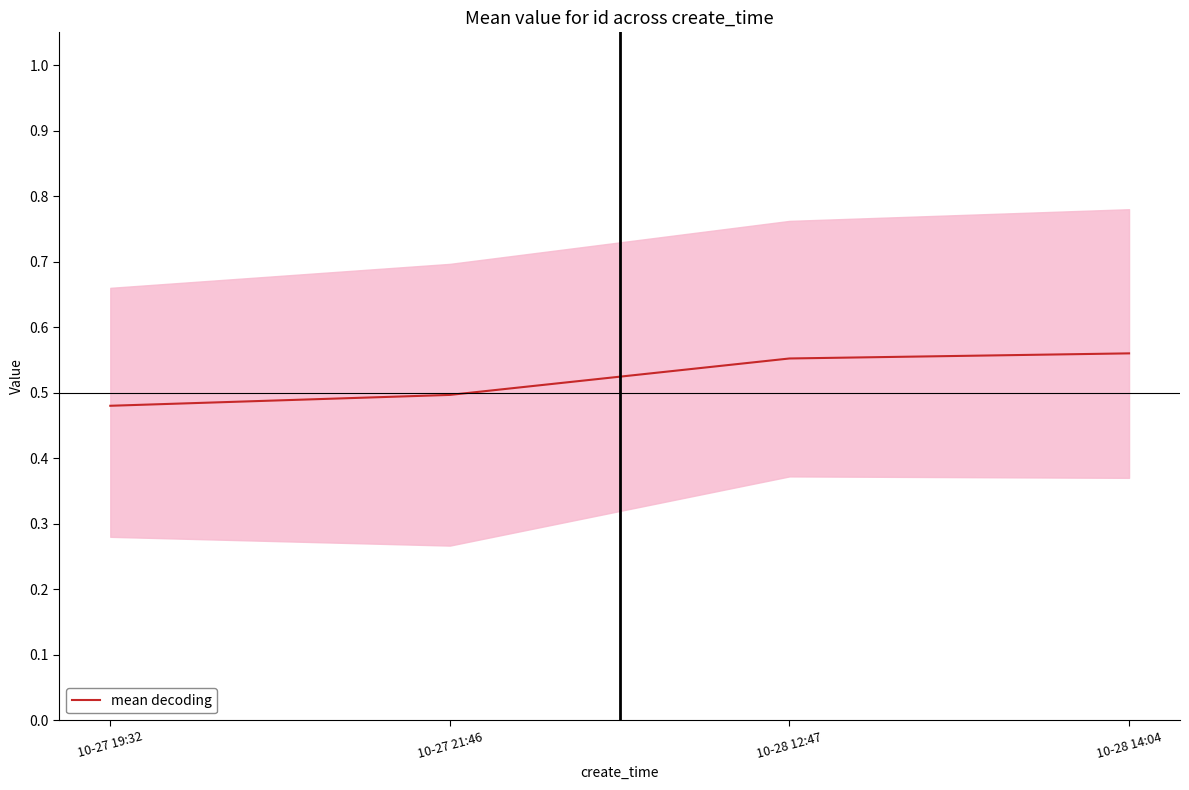

What is the greatest value displayed?

0.6